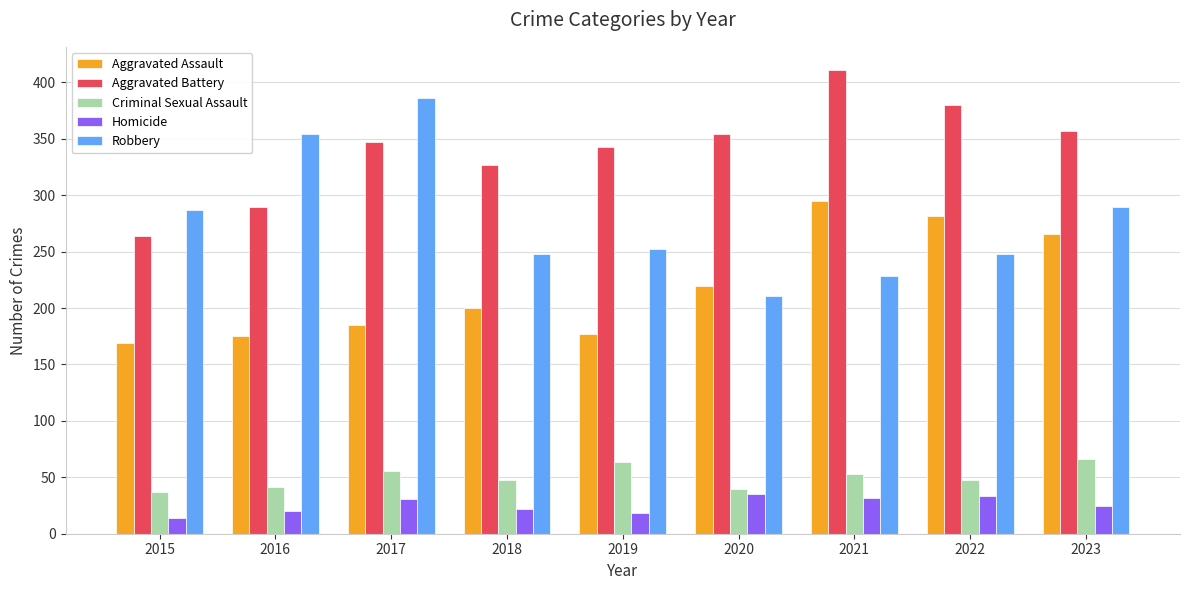

What is the sum of all Criminal Sexual Assault values?

453